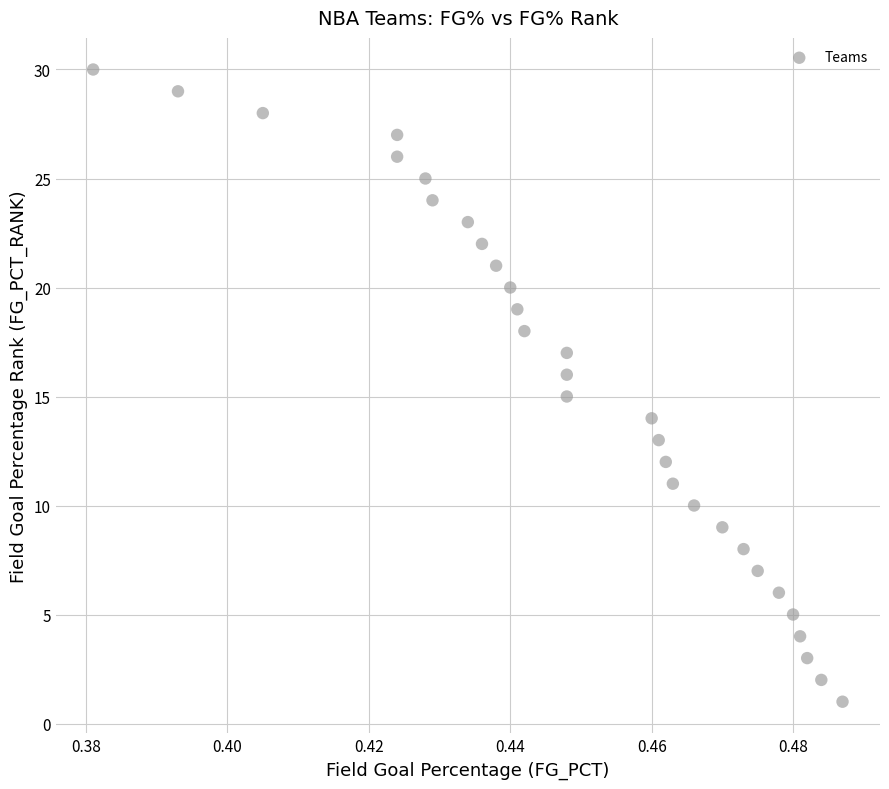

What is the range of Y values (max minus min)?

29